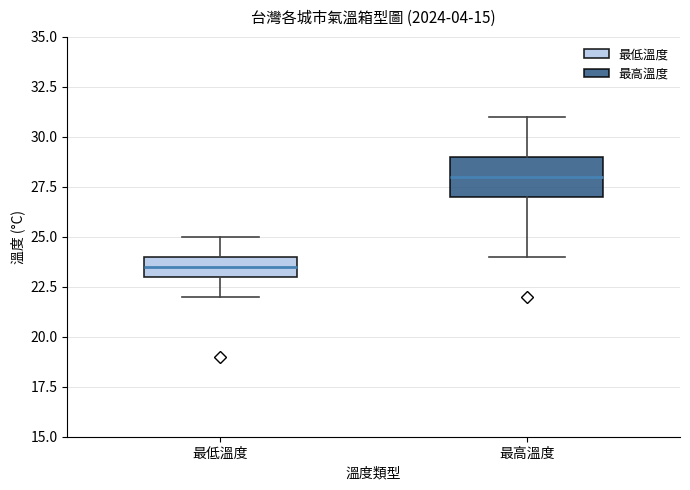

Which box's median line is the lowest?

最低溫度